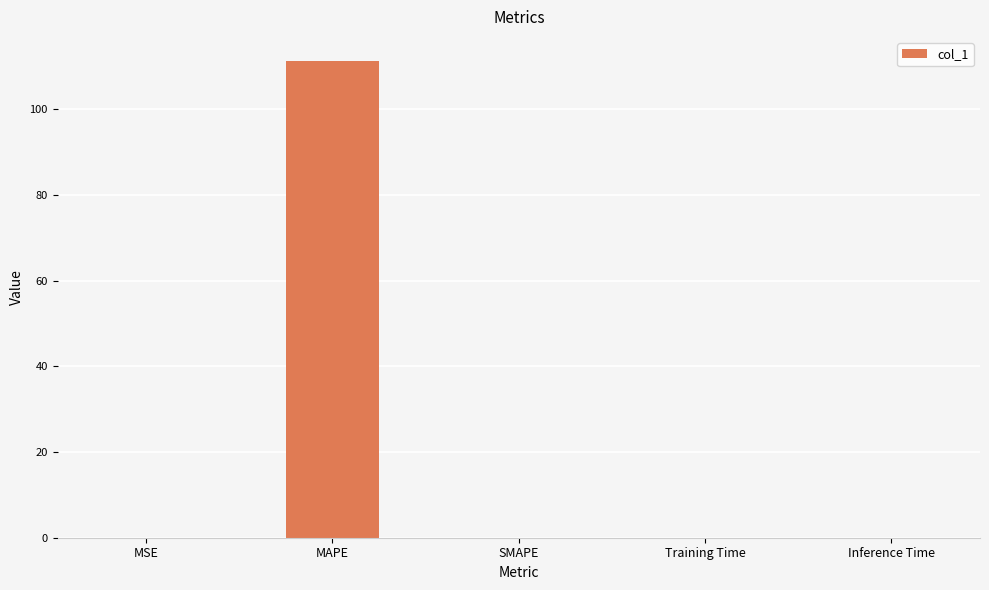

The chart shows a value of -50.0 at SMAPE. True or false?

False